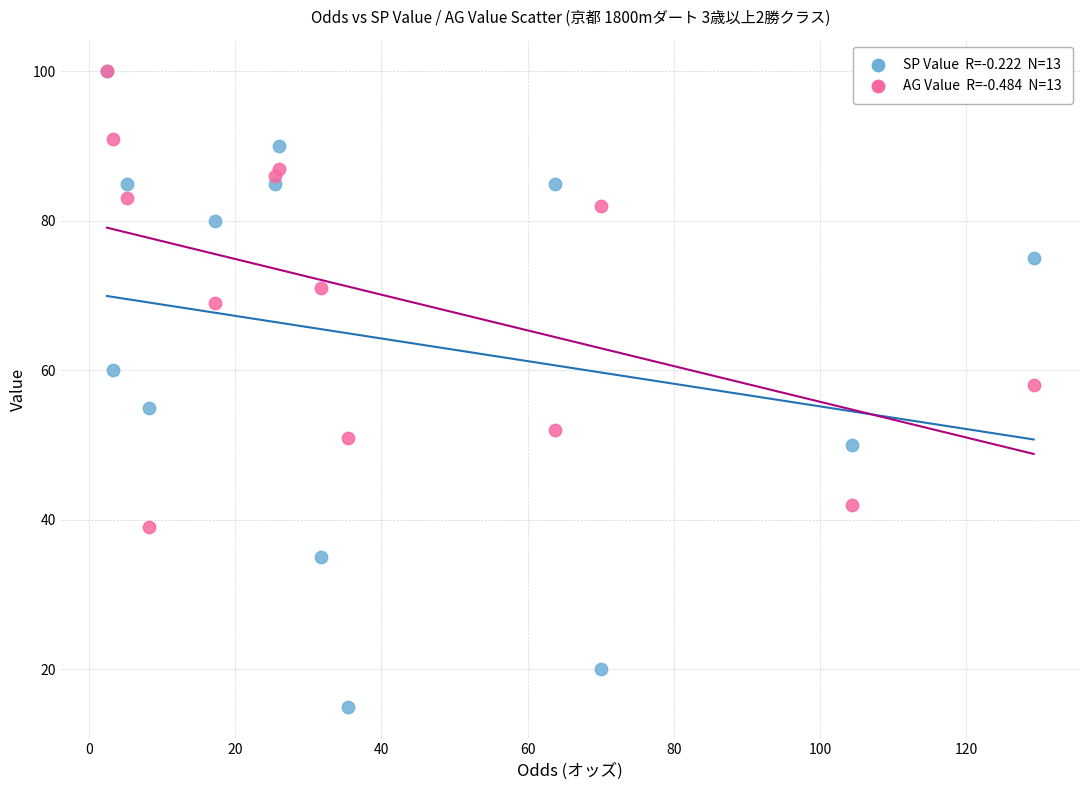

Across all series, what Y value is closest to 57?

58